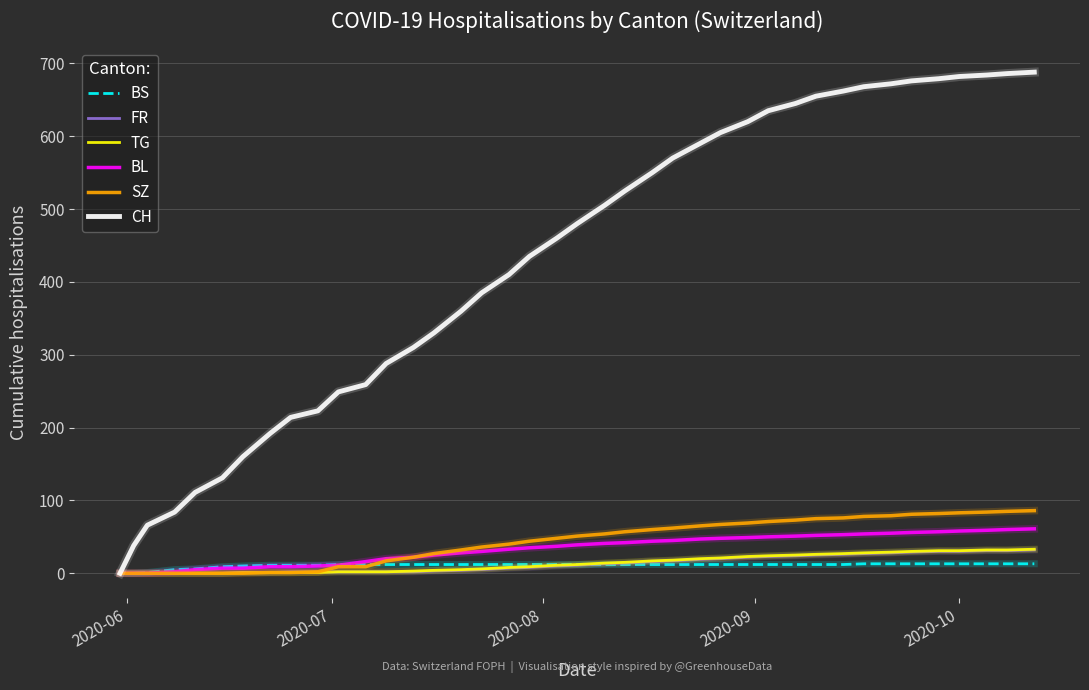

What is the maximum value for FR?

32